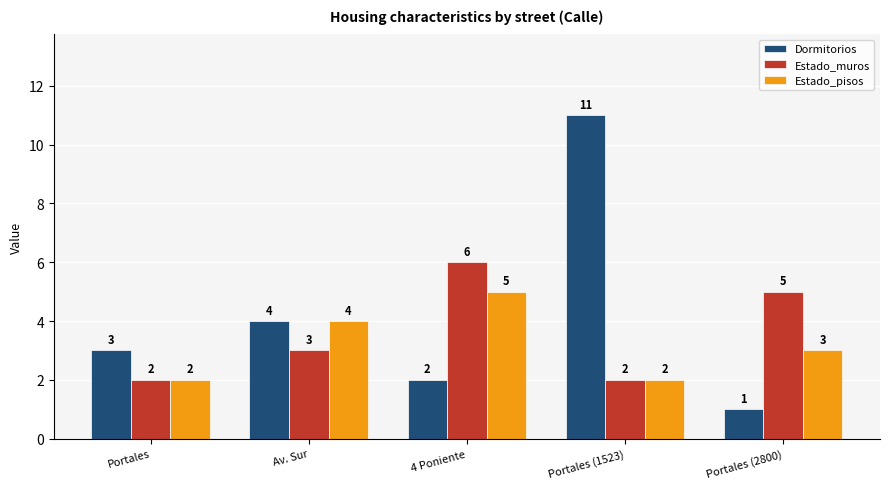

What position from the right is Portales (2800)?

1